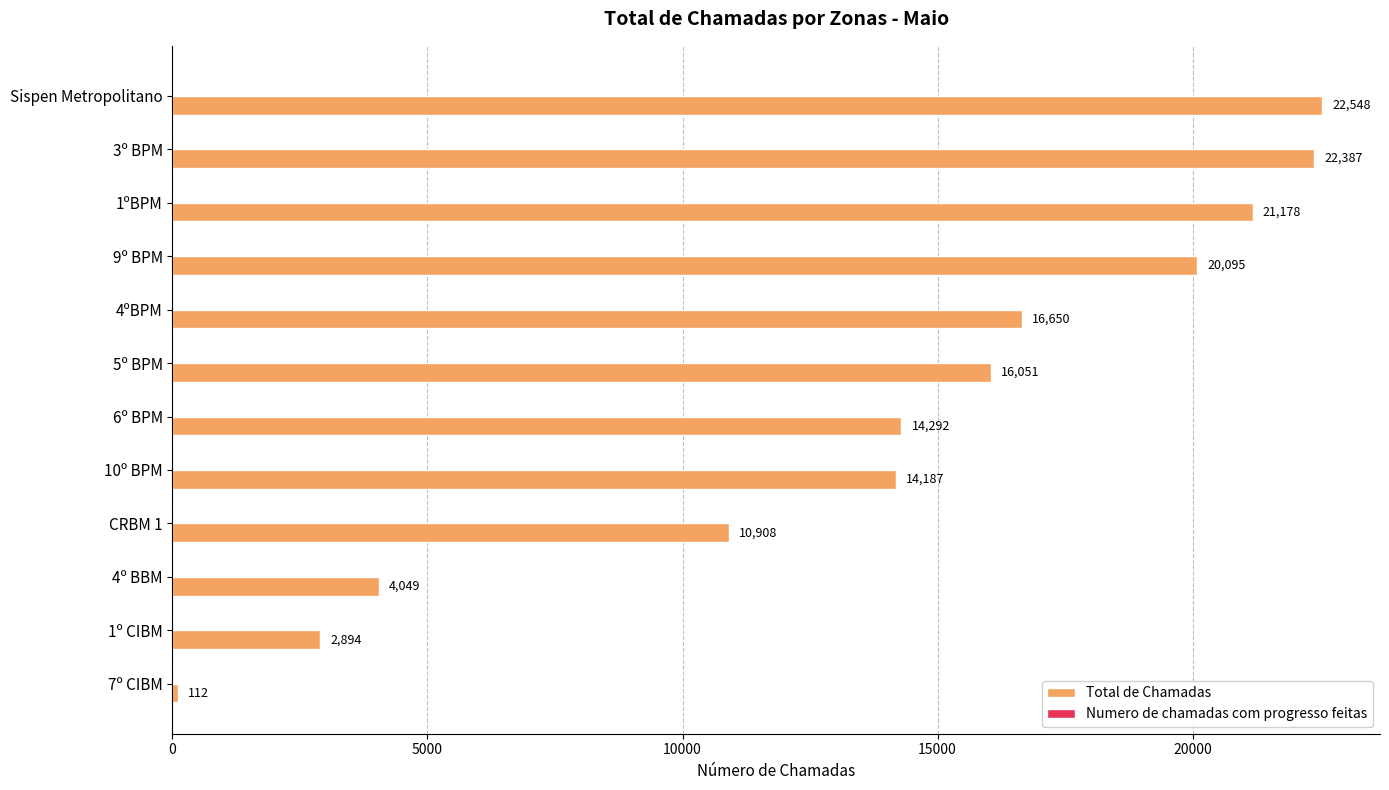

Rank the categories by value from highest to lowest.

Sispen Metropolitano, 3º BPM, 1ºBPM, 9º BPM, 4ºBPM, 5º BPM, 6º BPM, 10º BPM, CRBM 1, 4º BBM, 1º CIBM, 7º CIBM